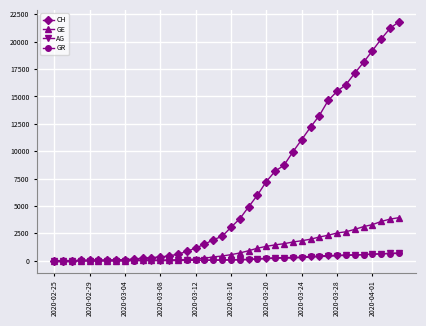

Which series has the largest total across all categories?

CH